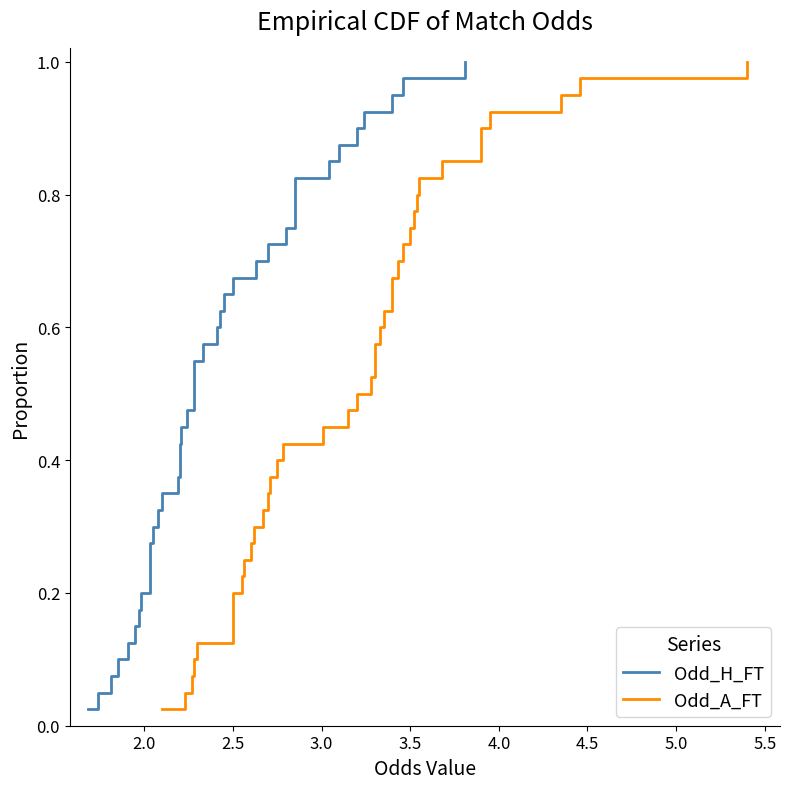

What is the label of the 37th point from the right?

3.0